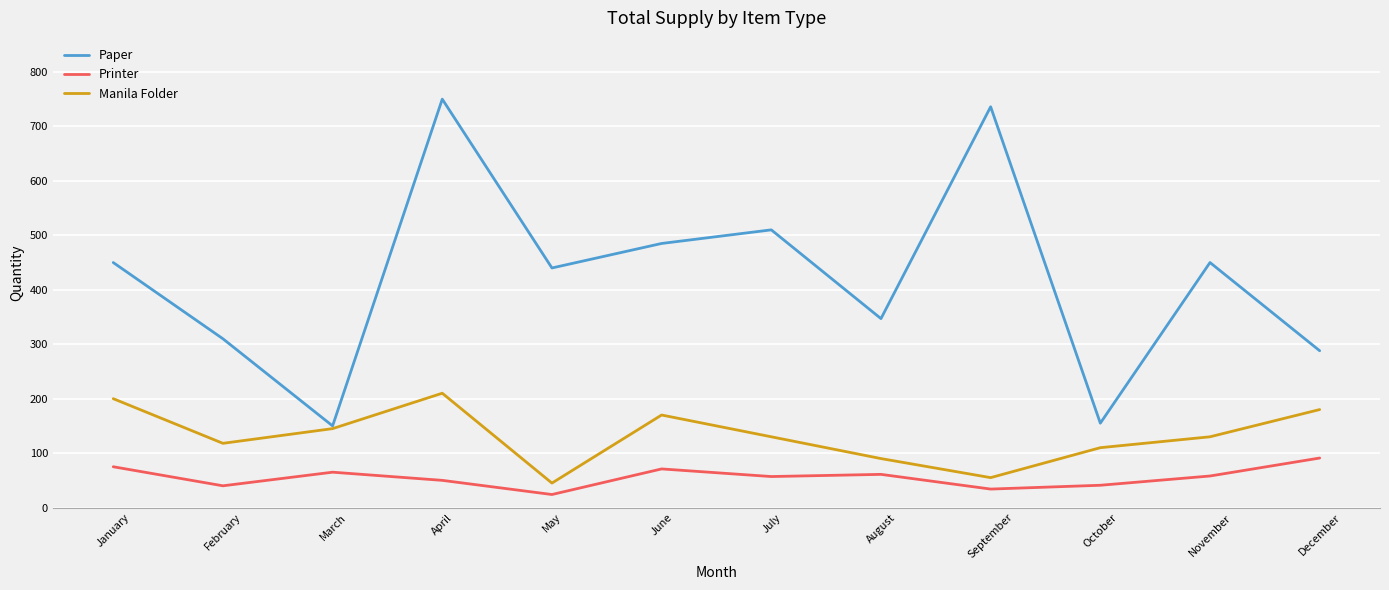

How many interior local valleys does the Paper series have?

4